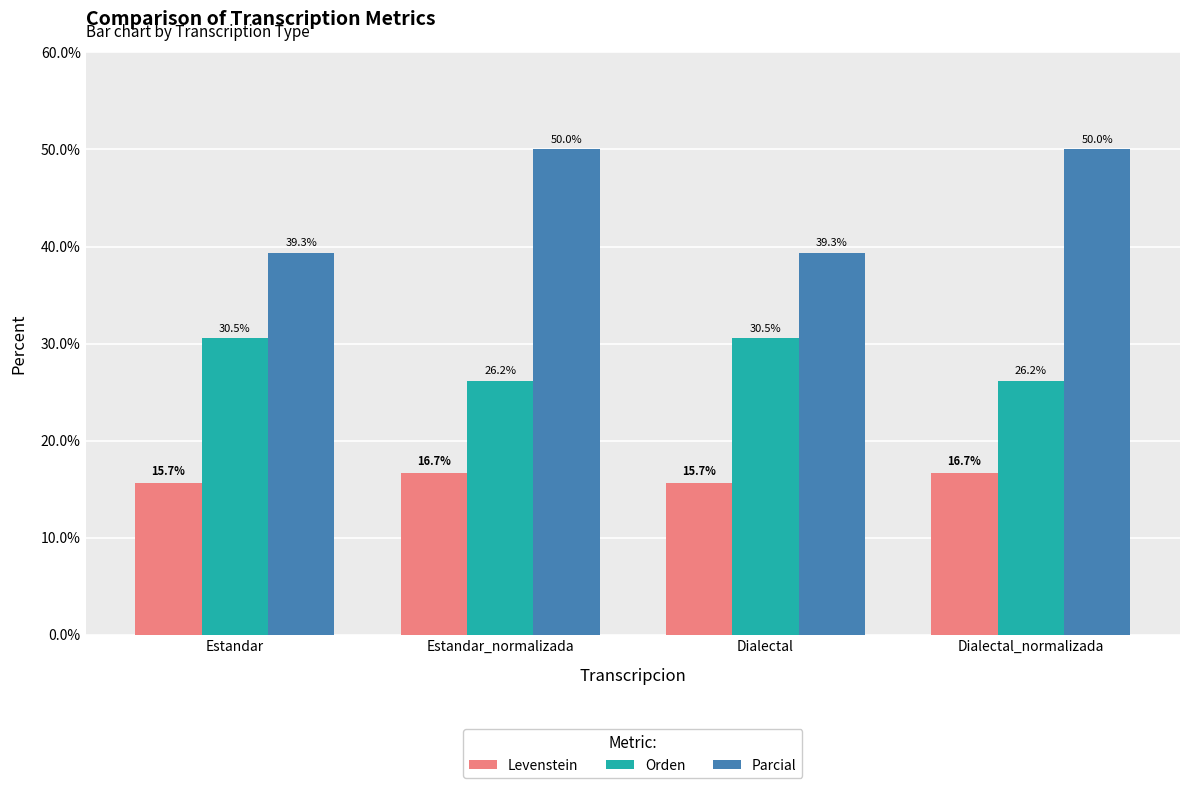

What are all the series names shown in the legend?

Levenstein, Orden, Parcial